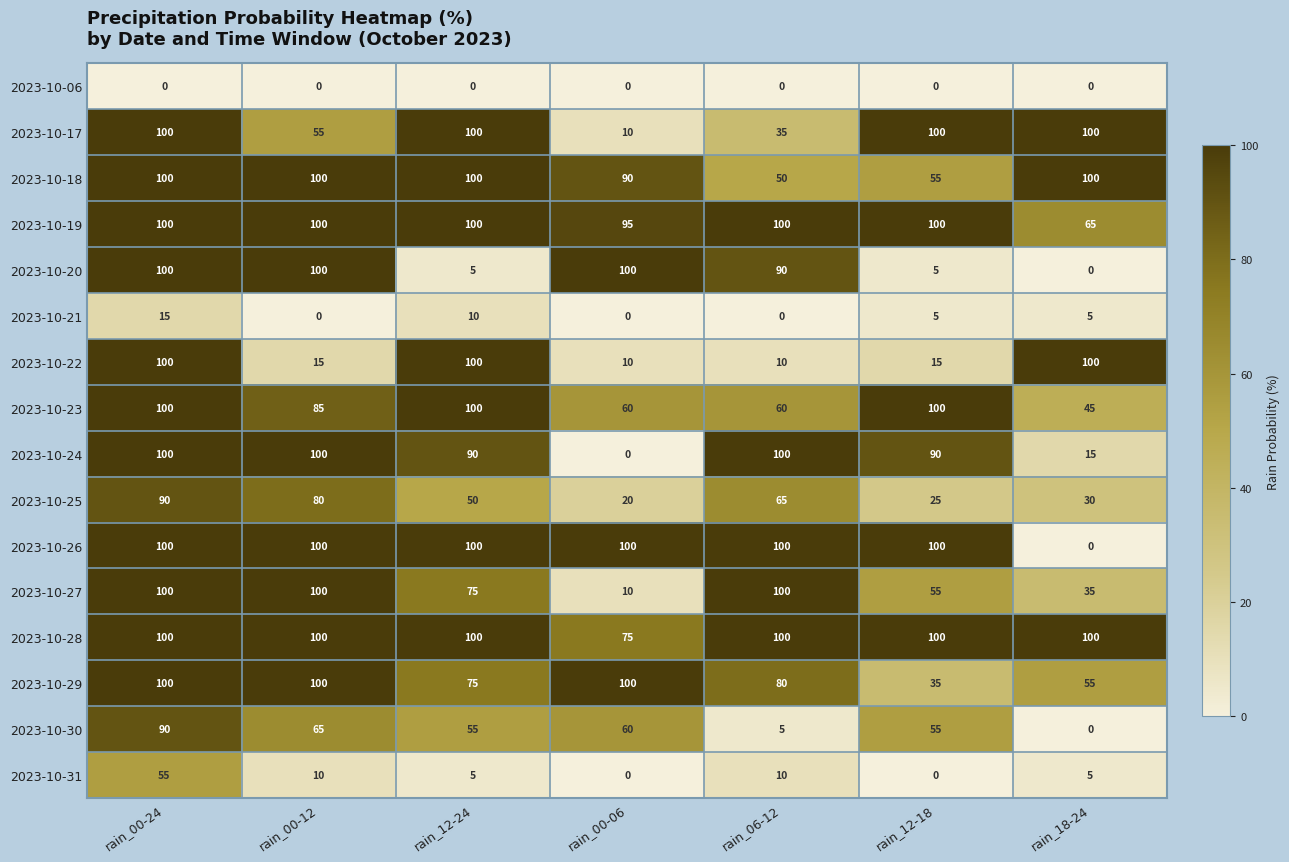

The 2023-10-18 series shows 90 at rain_00-06. True or false?

True